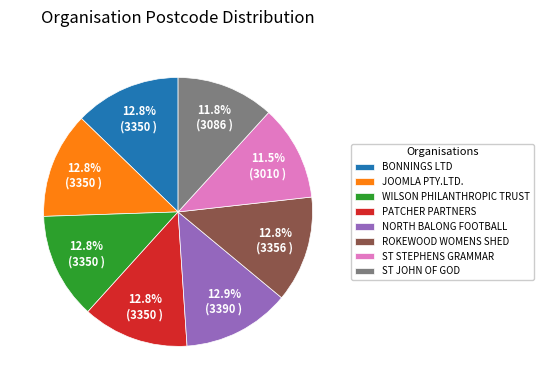

Is there any slice that represents more than half of the pie?

No